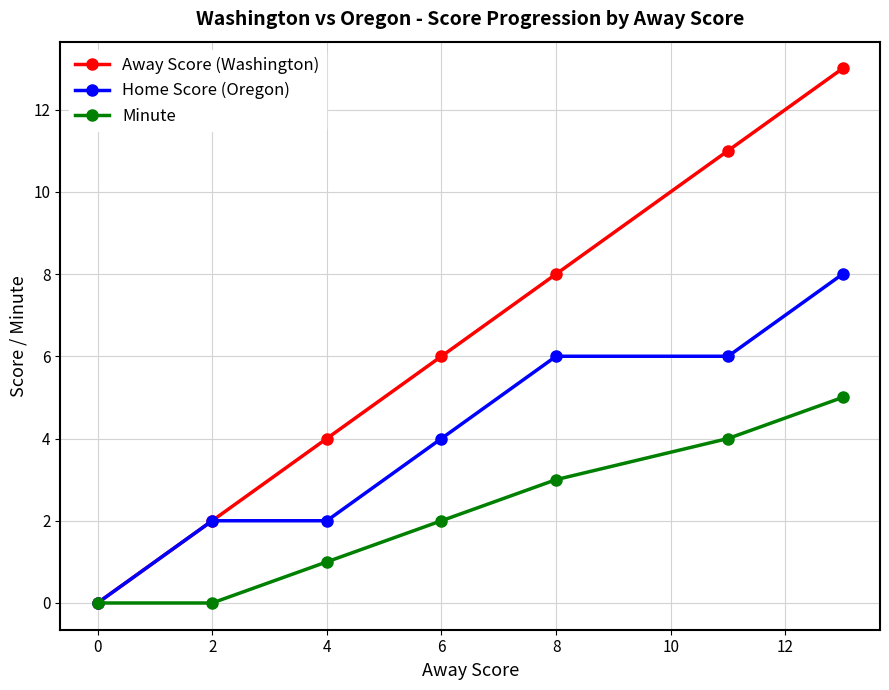

Rank the series by their average value, from lowest to highest.

Minute, Home Score (Oregon), Away Score (Washington)